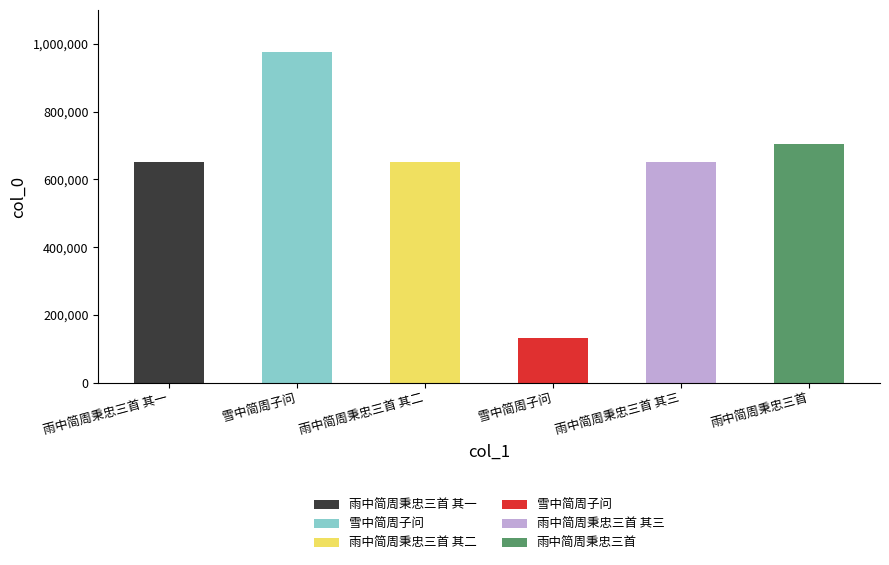

Which category has the lowest value across all series?

雪中简周子问